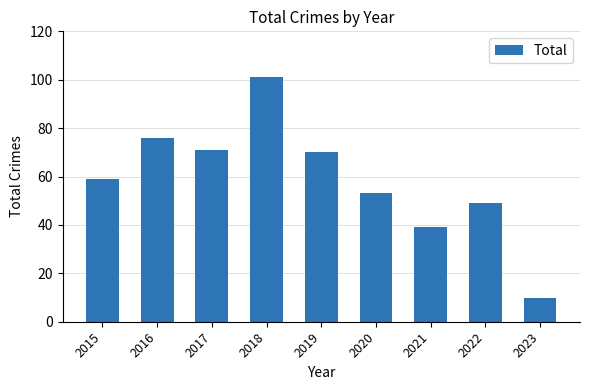

What is the ratio of the value at 2017 to the value at 2020?

1.3